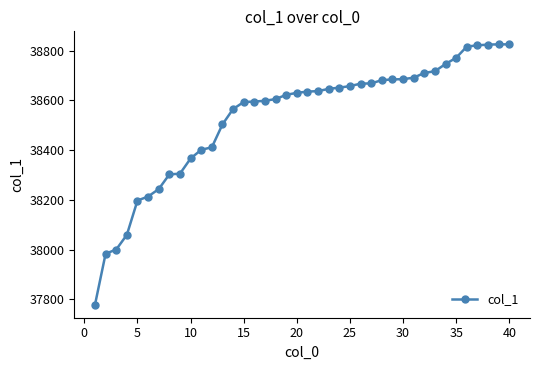

What is the value of the 34th point from the left?

38746